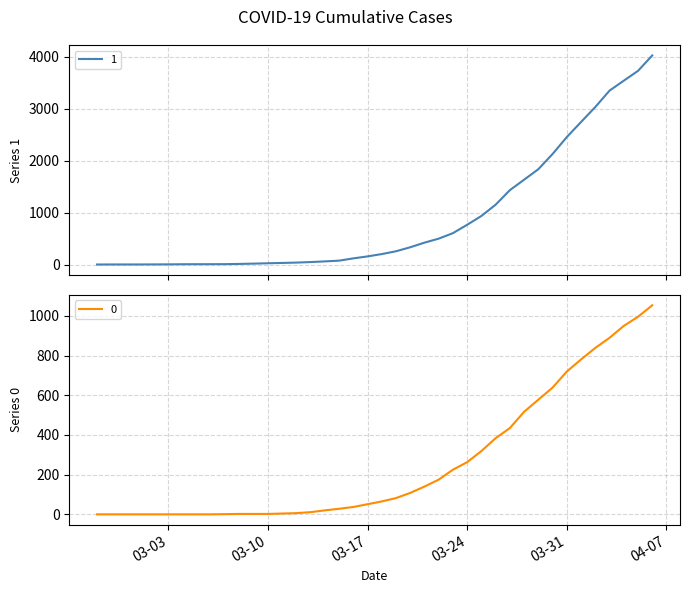

Which series changed the most between 2020-03-21 and 2020-03-23?

1